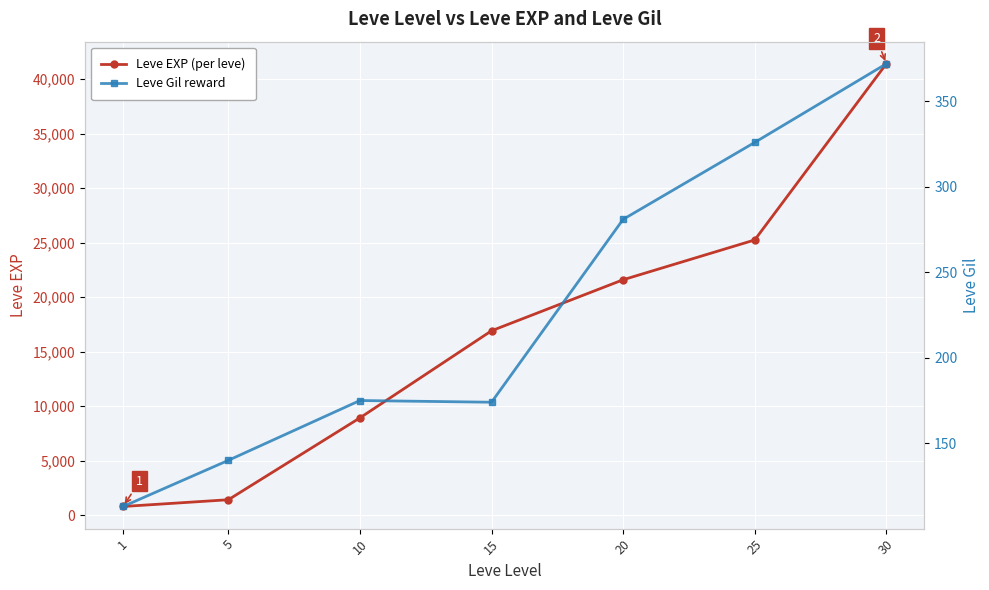

What are all the series names shown in the legend?

Leve EXP, Leve Gil